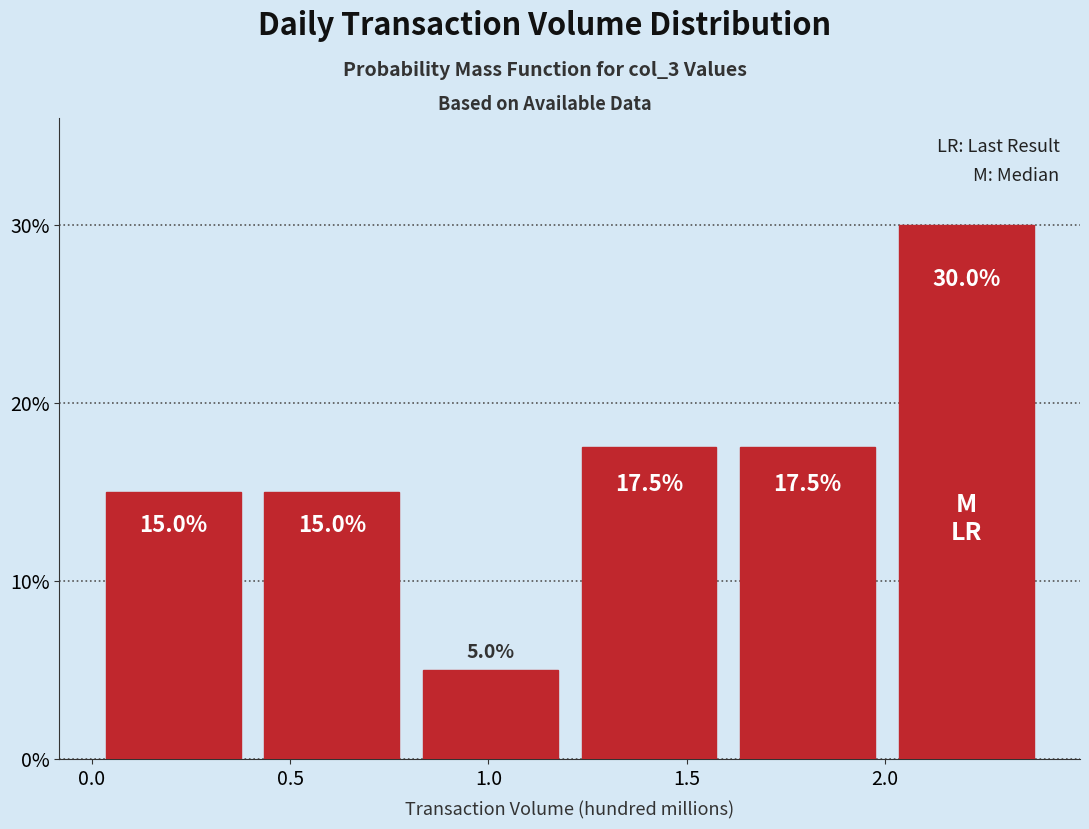

Which range on the x-axis has the tallest bar?

2.0 to 2.4